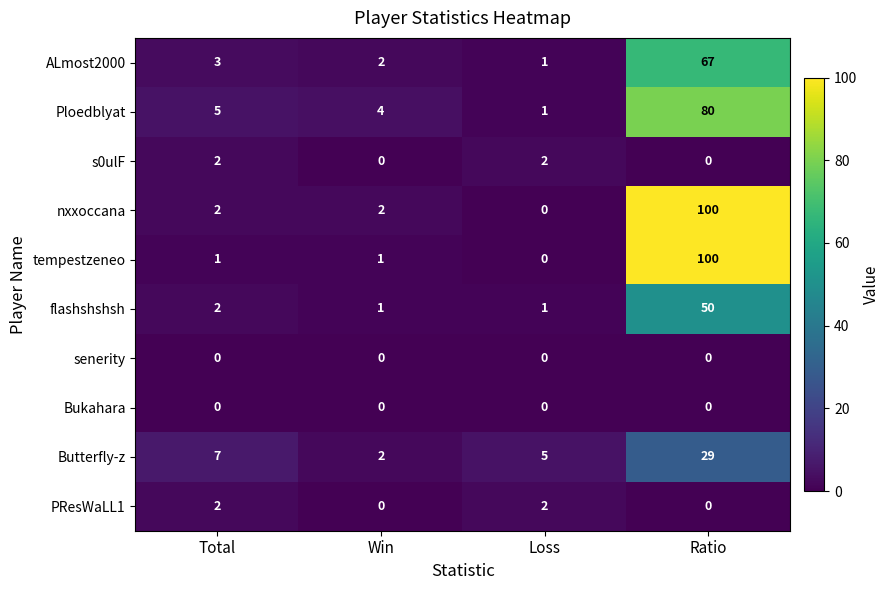

What is the sum of all s0ulF values?

4